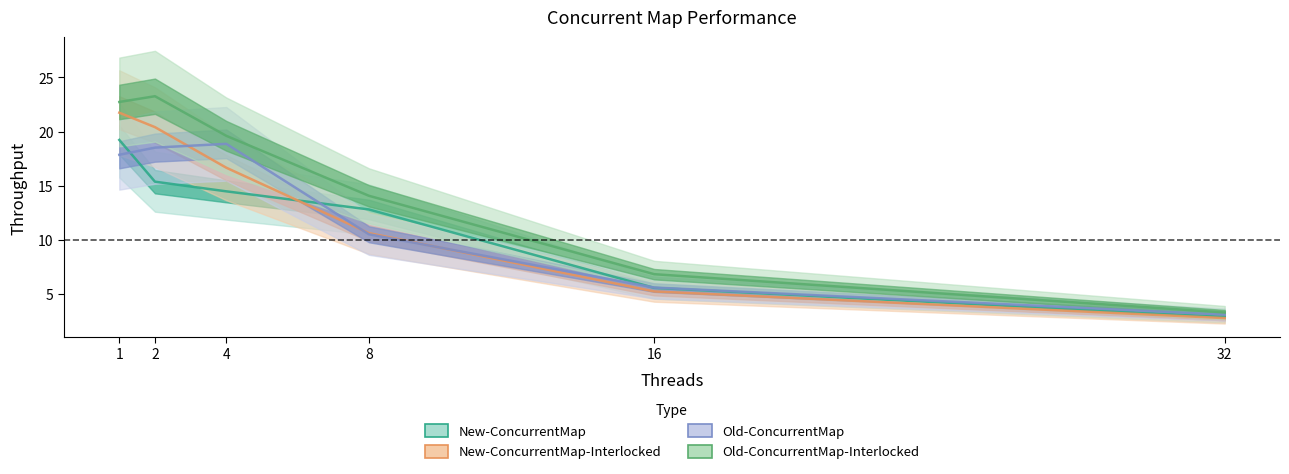

Reading left to right, what are all the values shown in this chart?

New-ConcurrentMap: 19.2	15.4	14.5	12.8	5.6	2.9
New-ConcurrentMap-Interlocked: 21.7	20.4	16.7	10.6	5.3	2.8
Old-ConcurrentMap: 17.9	18.5	18.9	10.5	5.6	3.1
Old-ConcurrentMap-Interlocked: 22.7	23.3	19.6	14.1	6.8	3.3